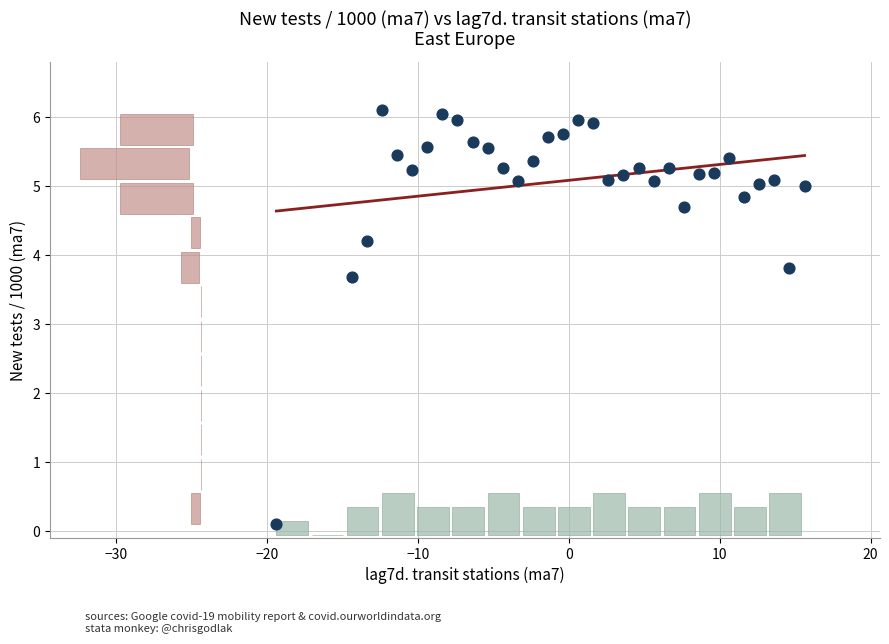

What is the range of X values (max minus min)?

35.0